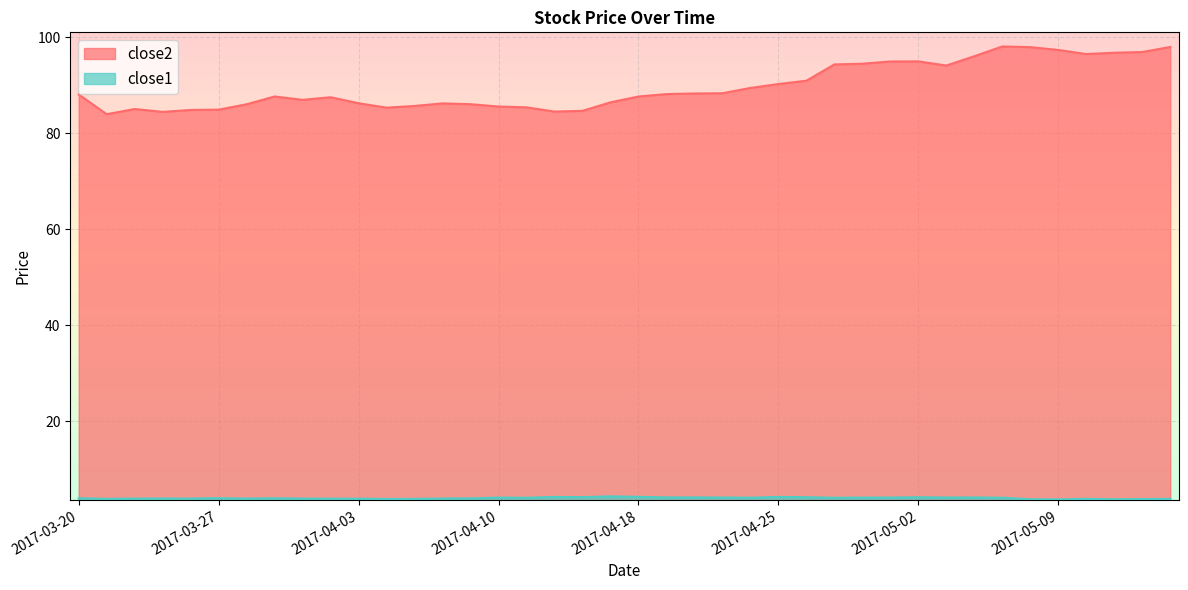

True or false: close2 and close1 intersect in this chart.

False